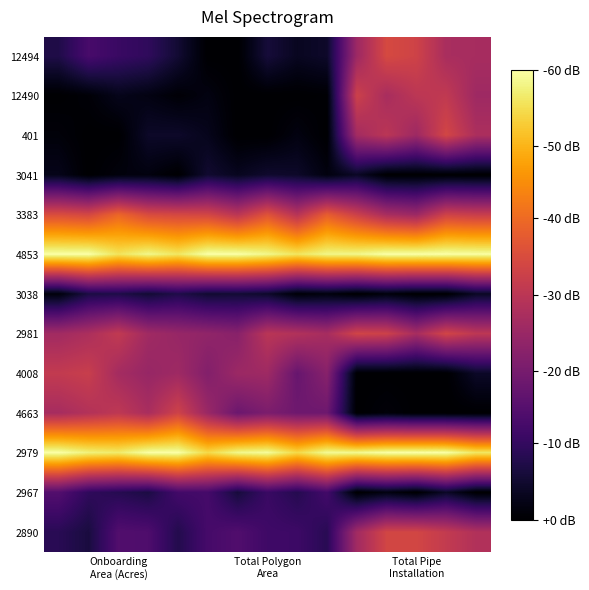

At how many categories does at least one series exceed 0?

15